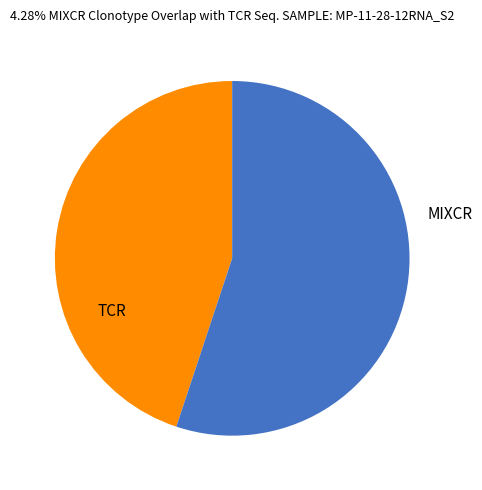

Between TCR and MIXCR, which is larger?

MIXCR